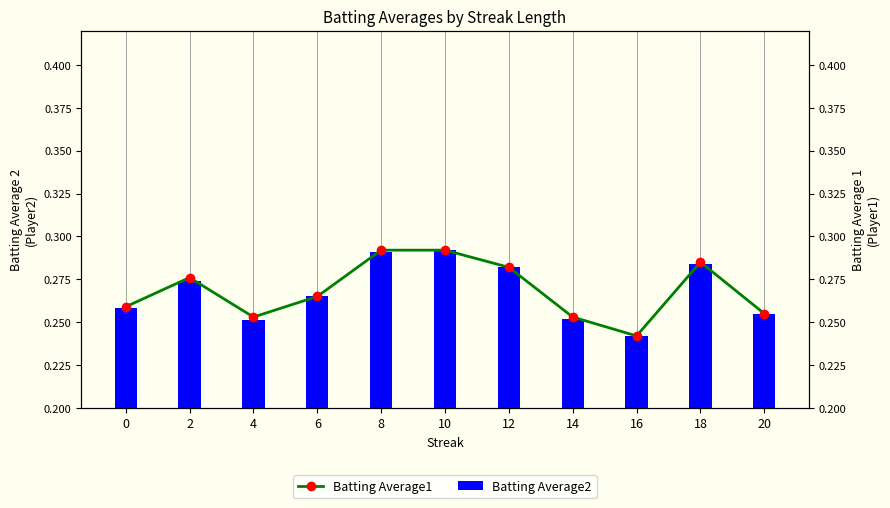

Reading left to right, what are all the values shown in this chart?

Batting Average2: 0.3	0.3	0.3	0.3	0.3	0.3	0.3	0.3	0.2	0.3	0.3
Batting Average1: 0.3	0.3	0.3	0.3	0.3	0.3	0.3	0.3	0.2	0.3	0.3